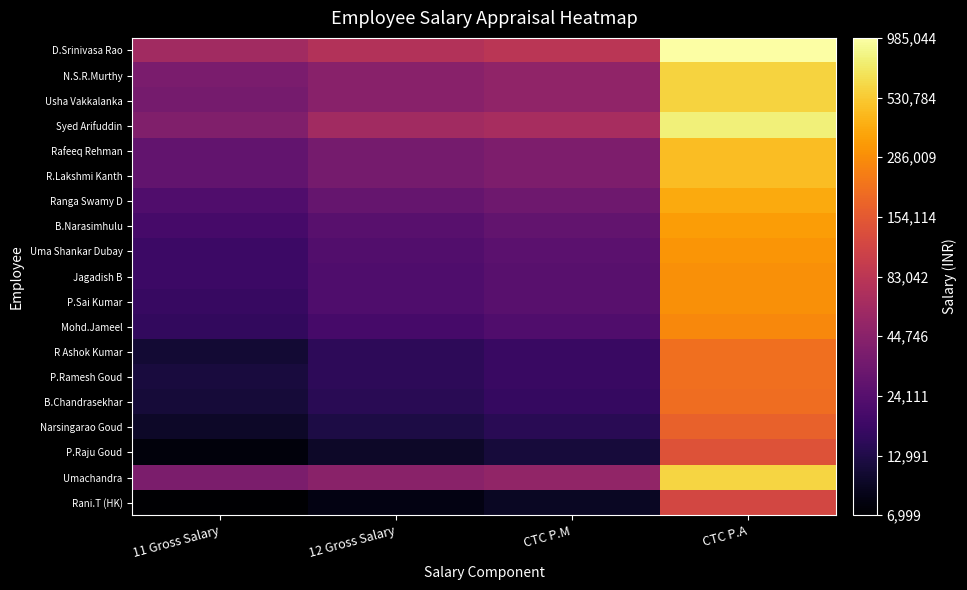

Rank the series by their maximum value, from highest to lowest.

D.Srinivasa Rao, Syed Arifuddin, Umachandra, N.S.R.Murthy, Usha Vakkalanka, Rafeeq Rehman, R.Lakshmi Kanth, Ranga Swamy D, B.Narasimhulu, Uma Shankar Dubay, Jagadish B, P.Sai Kumar, Mohd.Jameel, R Ashok Kumar, P.Ramesh Goud, B.Chandrasekhar, Narsingarao Goud, P.Raju Goud, Rani.T (HK)